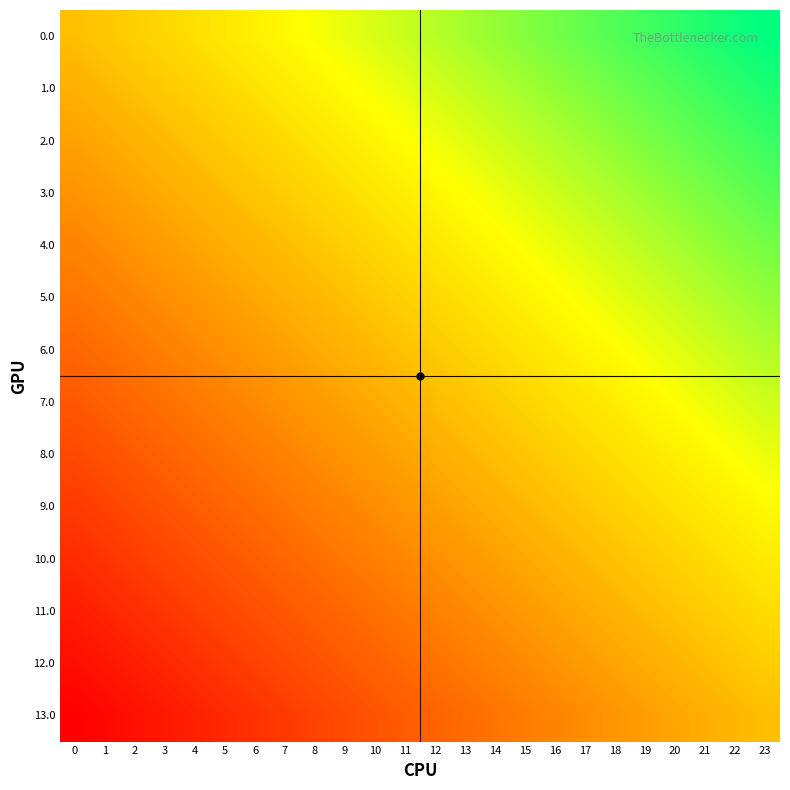

Between 19 and 20, which is larger?

20